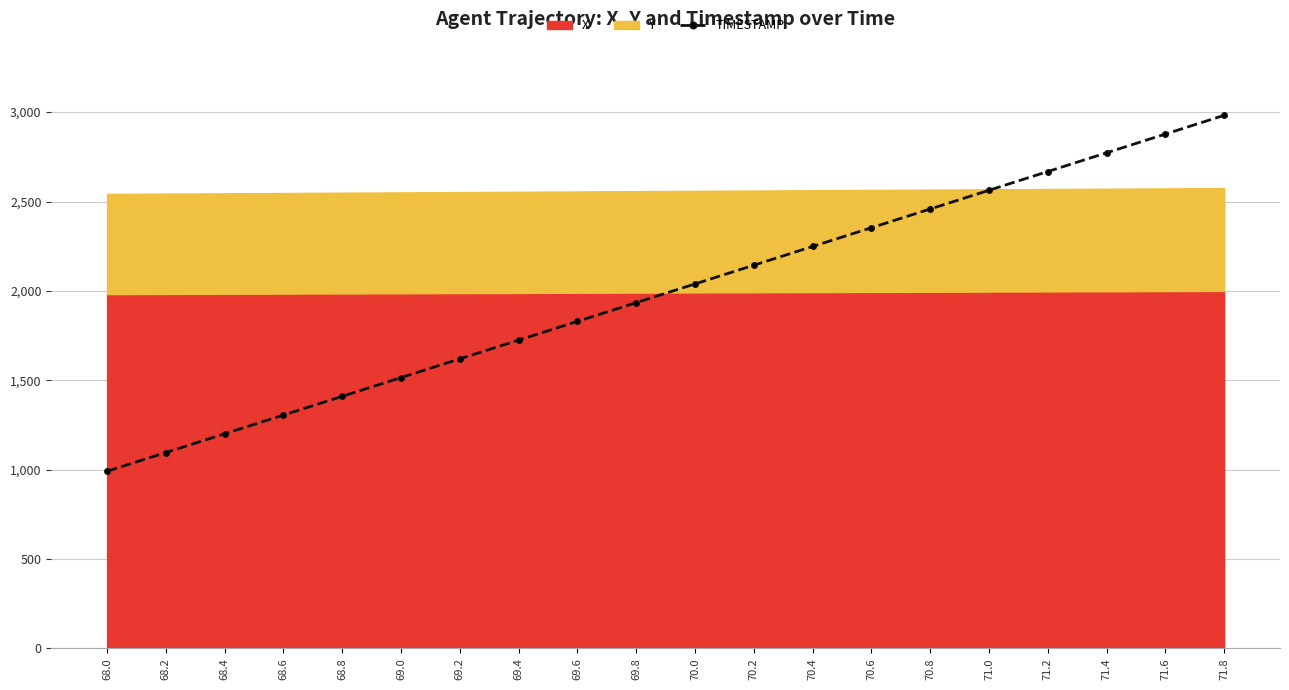

Approximately how many times larger is the value at 71.8 compared to 69.4?

1.7